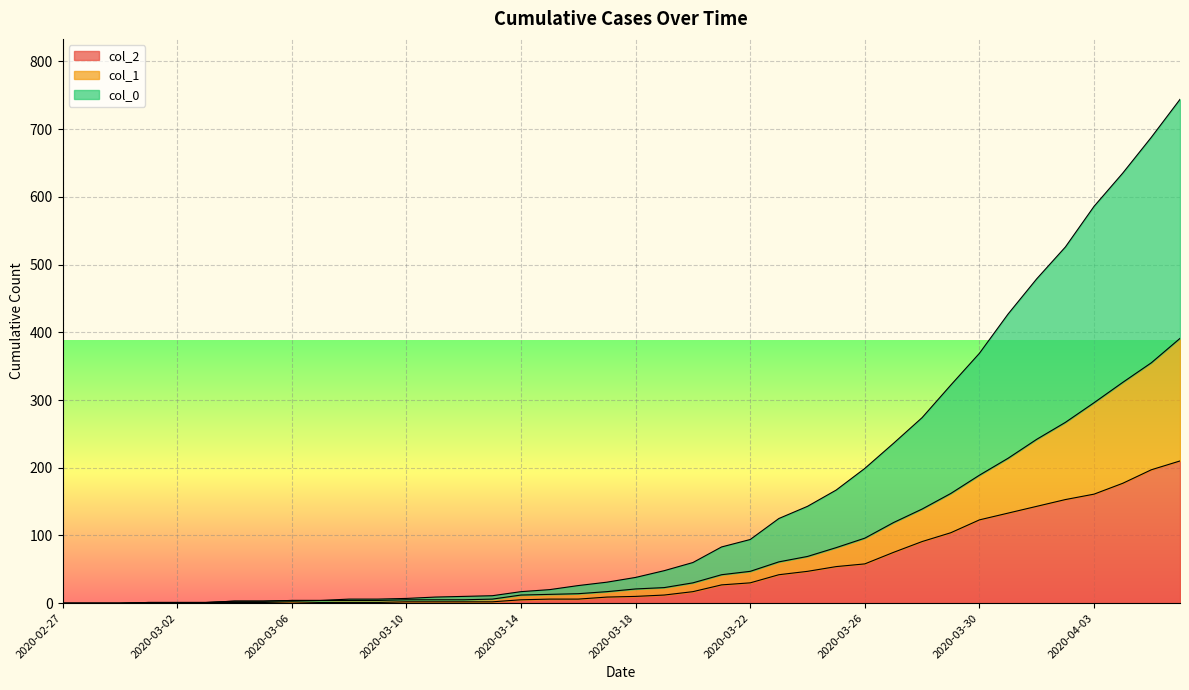

Reading right to left, transcribe all the data shown in this chart.

col_2: 2020-04-06=210	2020-04-05=197	2020-04-04=177	2020-04-03=161	2020-04-02=153	2020-04-01=143	2020-03-31=133	2020-03-30=123	2020-03-29=104	2020-03-28=91	2020-03-27=75	2020-03-26=58	2020-03-25=54	2020-03-24=47	2020-03-23=42	2020-03-22=30	2020-03-21=27	2020-03-20=17	2020-03-19=12	2020-03-18=10	2020-03-17=9	2020-03-16=6	2020-03-15=6	2020-03-14=5	2020-03-13=2	2020-03-12=2	2020-03-11=2	2020-03-10=2	2020-03-09=1	2020-03-08=1	2020-03-07=1	2020-03-06=2	2020-03-05=1	2020-03-04=1	2020-03-03=1	2020-03-02=1	2020-03-01=1	2020-02-29=0	2020-02-28=0	2020-02-27=0
col_1: 2020-04-06=391	2020-04-05=355	2020-04-04=326	2020-04-03=296	2020-04-02=267	2020-04-01=242	2020-03-31=214	2020-03-30=189	2020-03-29=162	2020-03-28=139	2020-03-27=119	2020-03-26=96	2020-03-25=82	2020-03-24=69	2020-03-23=61	2020-03-22=47	2020-03-21=42	2020-03-20=30	2020-03-19=23	2020-03-18=21	2020-03-17=17	2020-03-16=14	2020-03-15=13	2020-03-14=12	2020-03-13=6	2020-03-12=5	2020-03-11=5	2020-03-10=5	2020-03-09=4	2020-03-08=4	2020-03-07=4	2020-03-06=4	2020-03-05=3	2020-03-04=3	2020-03-03=1	2020-03-02=1	2020-03-01=1	2020-02-29=0	2020-02-28=0	2020-02-27=0
col_0: 2020-04-06=744	2020-04-05=688	2020-04-04=635	2020-04-03=586	2020-04-02=526	2020-04-01=479	2020-03-31=427	2020-03-30=369	2020-03-29=322	2020-03-28=274	2020-03-27=236	2020-03-26=199	2020-03-25=167	2020-03-24=143	2020-03-23=125	2020-03-22=94	2020-03-21=83	2020-03-20=60	2020-03-19=48	2020-03-18=38	2020-03-17=31	2020-03-16=26	2020-03-15=20	2020-03-14=17	2020-03-13=11	2020-03-12=10	2020-03-11=9	2020-03-10=7	2020-03-09=6	2020-03-08=6	2020-03-07=4	2020-03-06=4	2020-03-05=3	2020-03-04=3	2020-03-03=1	2020-03-02=1	2020-03-01=1	2020-02-29=0	2020-02-28=0	2020-02-27=0